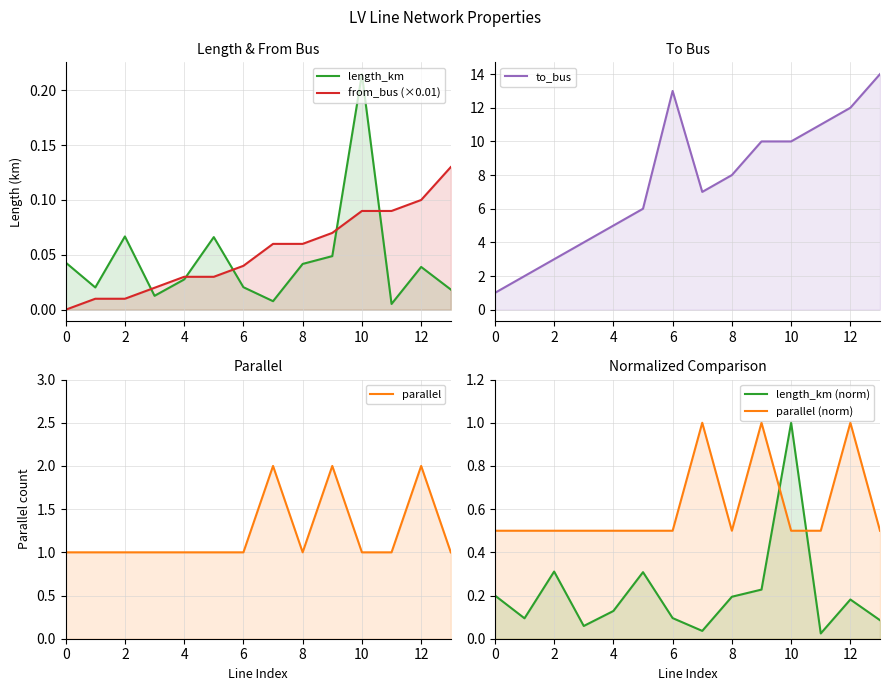

What is the minimum value for parallel?

1.0